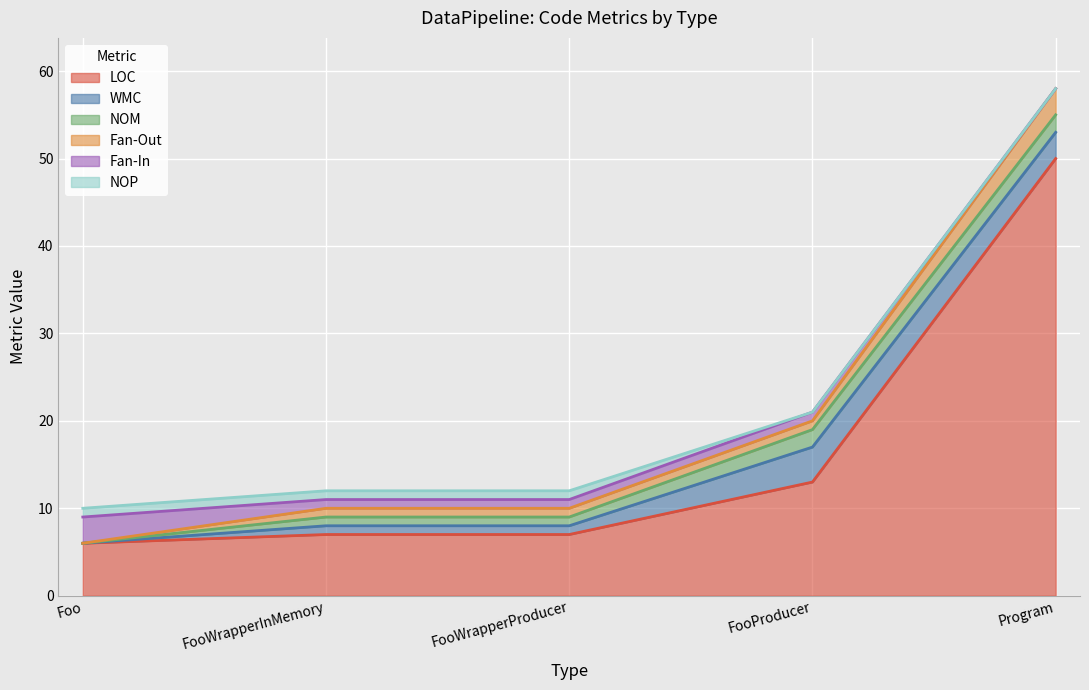

True or false: Fan-Out and NOP cross at least once.

False